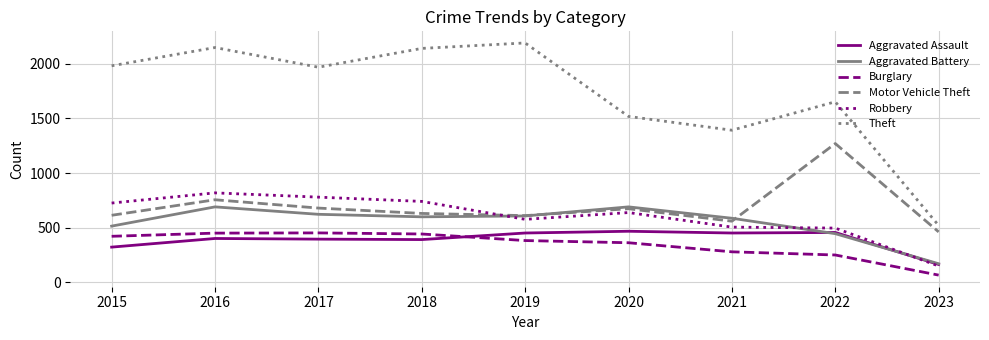

Where is the first local maximum for Theft?

2016